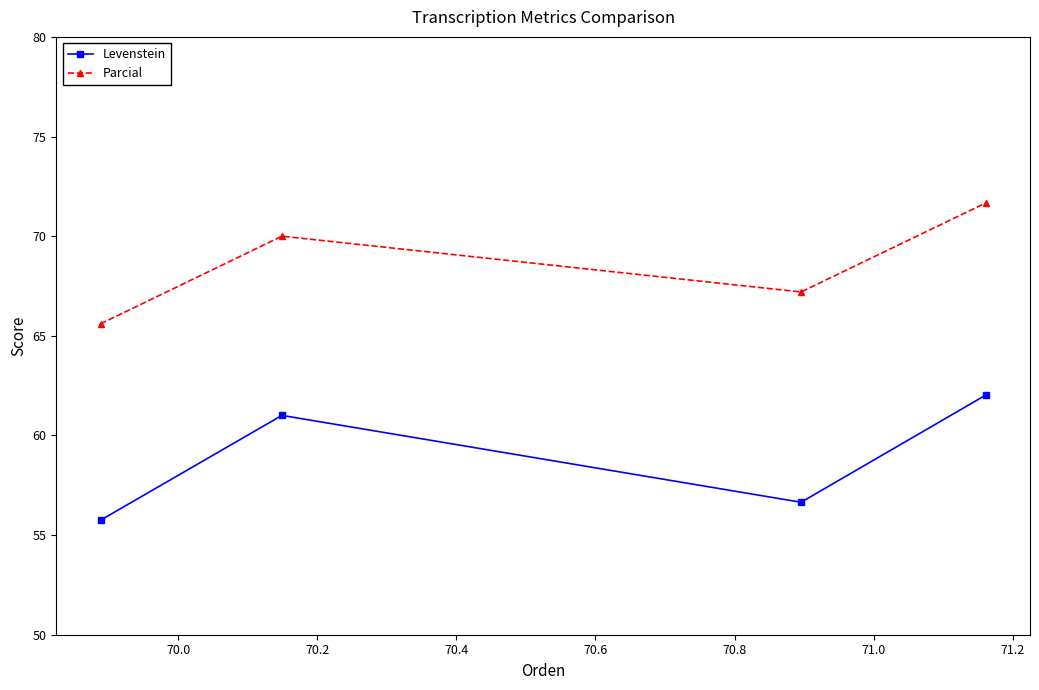

What is the maximum value for Levenstein?

62.0